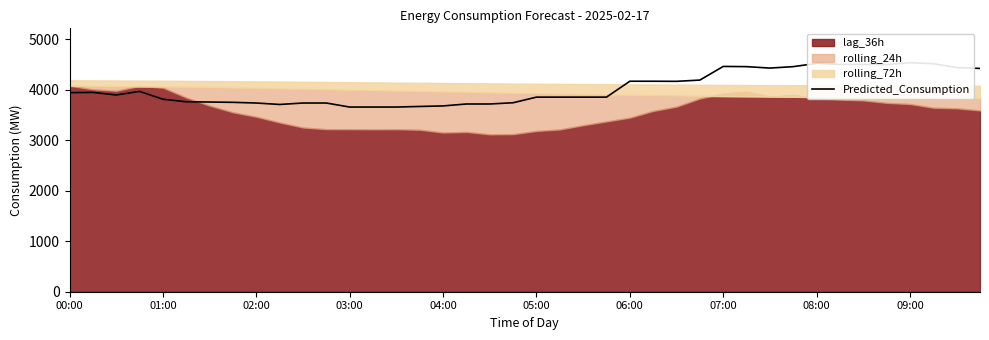

What is the value of the 24th point from the left?

3856.0